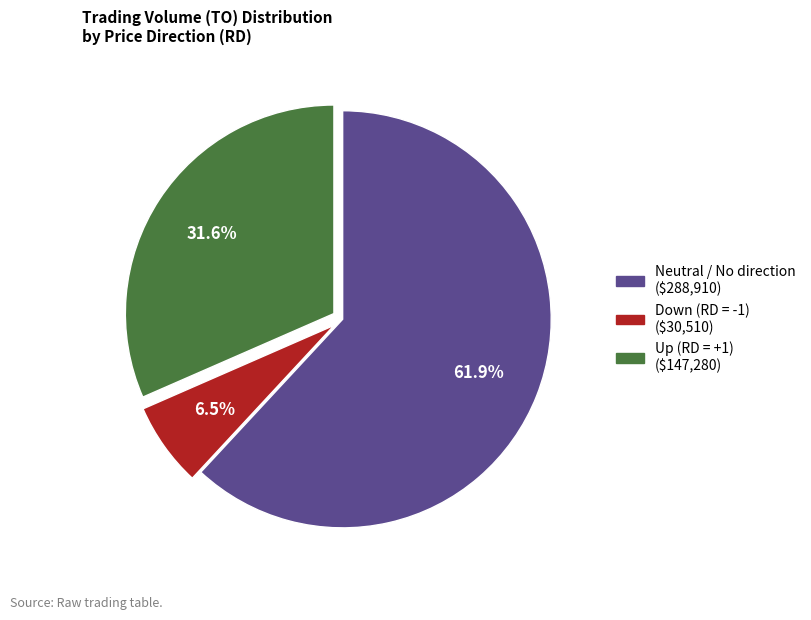

To the nearest percent, what is the average slice percentage?

33%